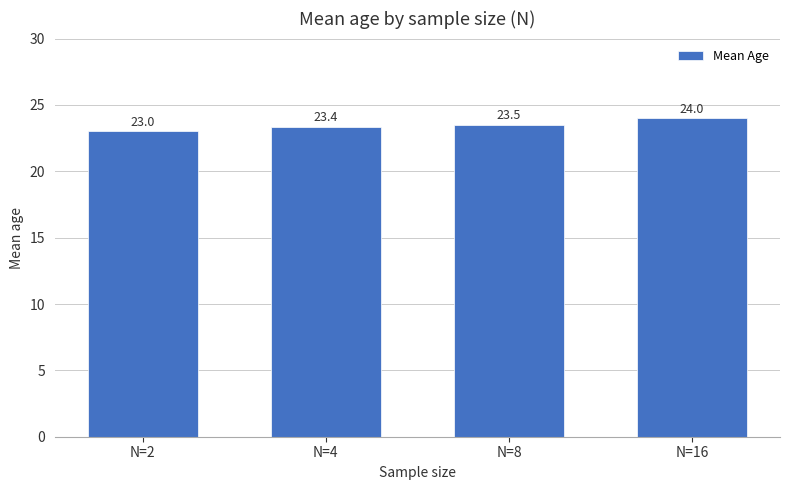

Rank the categories by value from highest to lowest.

N=16, N=8, N=4, N=2